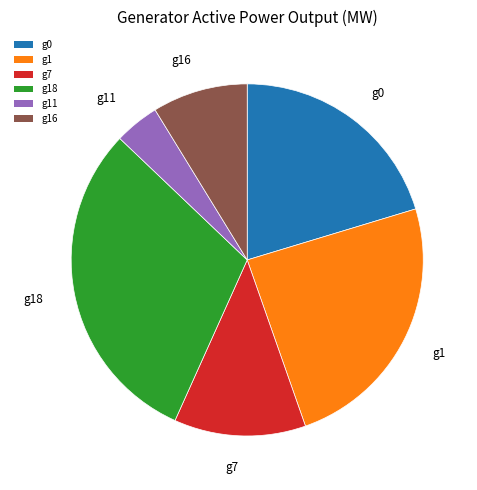

Combined, do g11 and g0 account for over 50%?

No